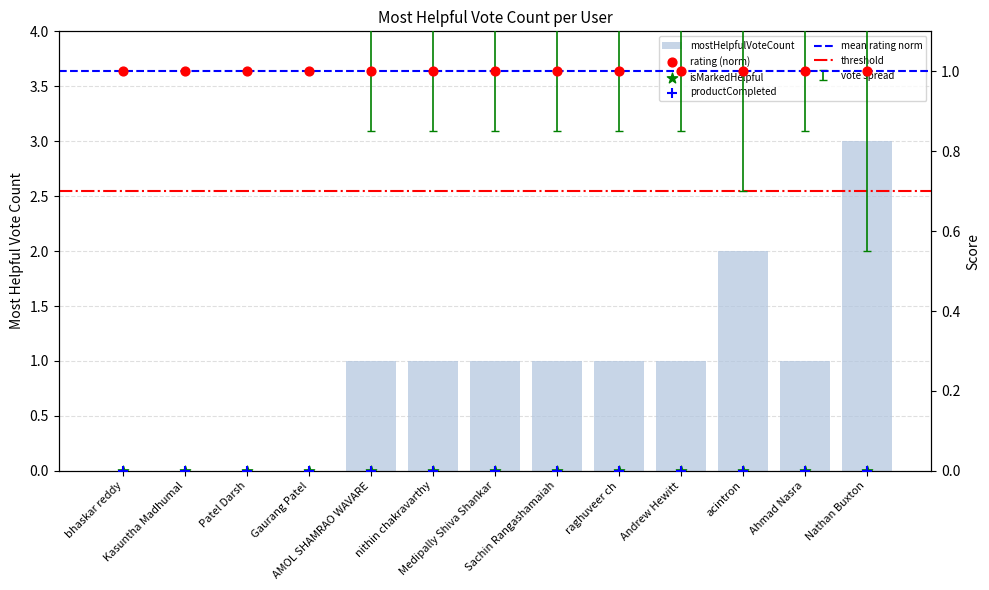

Which has a higher value, nithin chakravarthy or Ahmad Nasra?

nithin chakravarthy